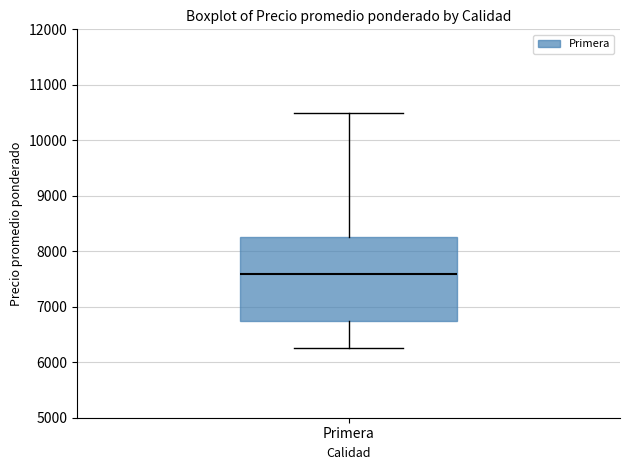

Transcribe this box plot: give where the median line is, the range the box spans, and where the two whiskers end, as read against the y-axis. The values are not printed on the chart, so give them approximately, as read against the axis.

median 7600, box 6800 to 8300, whiskers 6300 to 10500